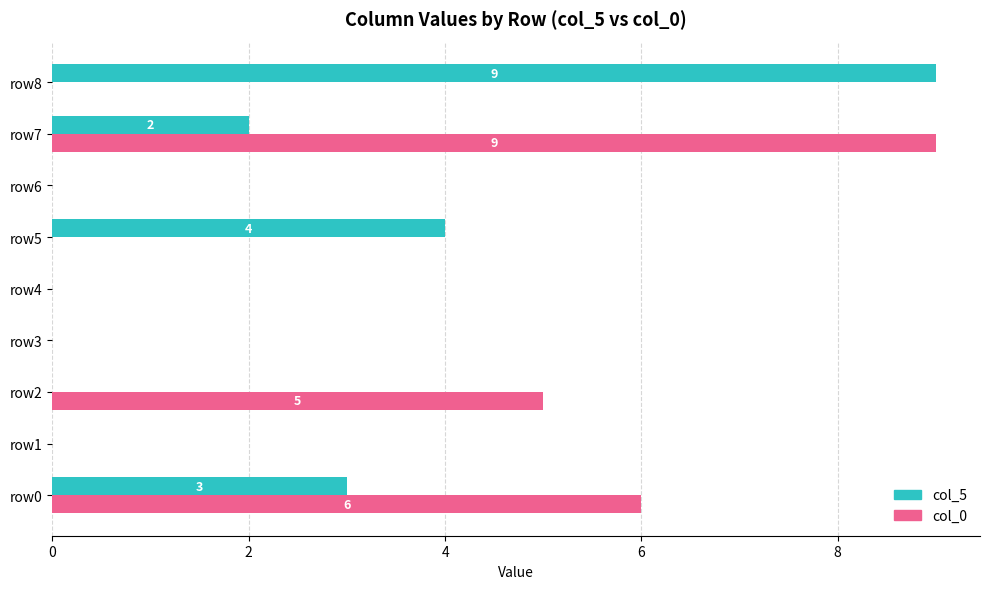

The col_5 series shows 0 at row6. True or false?

True